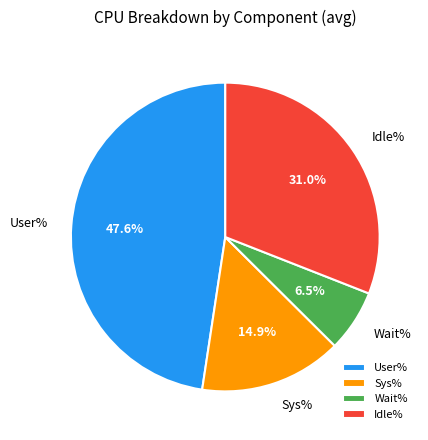

What is the ratio of the value at User% to the value at Idle%?

1.5